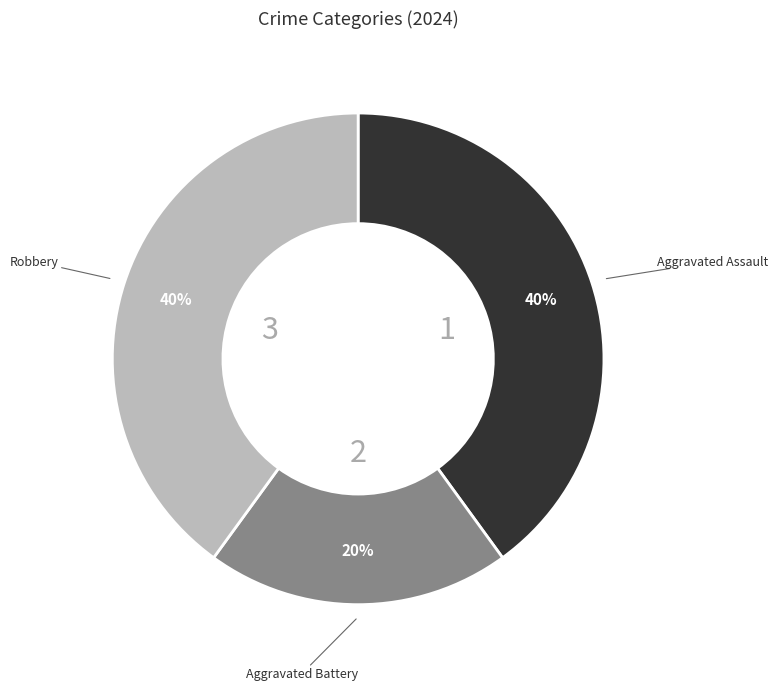

Count the number of slices in the pie.

3